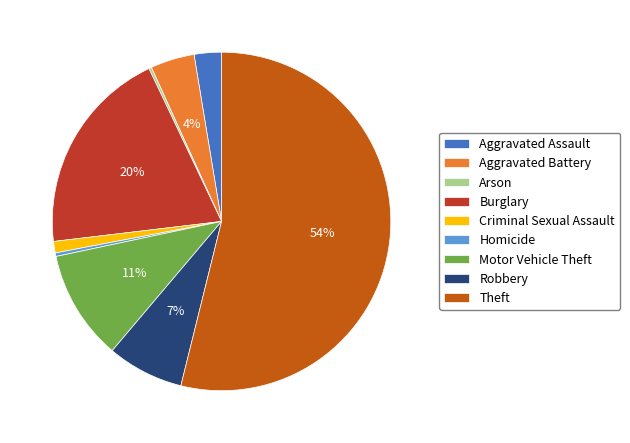

What percentage is the Motor Vehicle Theft slice, to the nearest percent?

11%